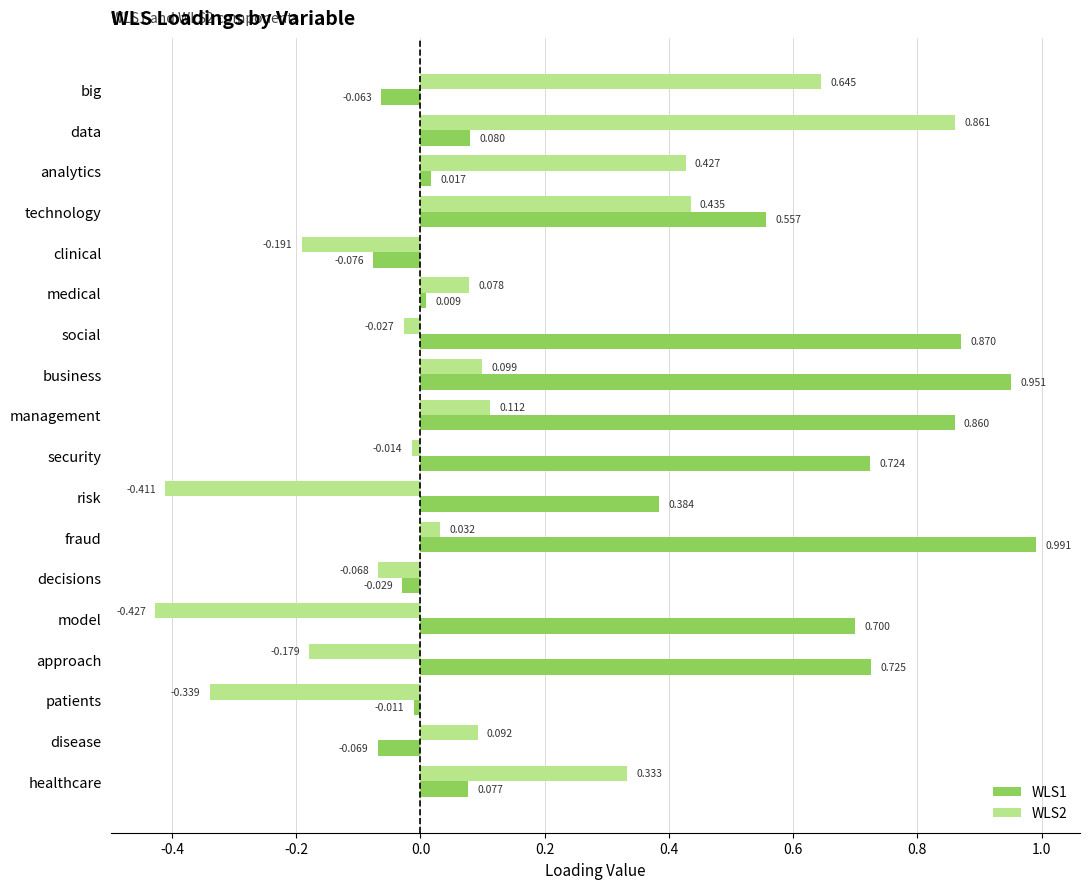

At which category is the sum across all series the highest?

business